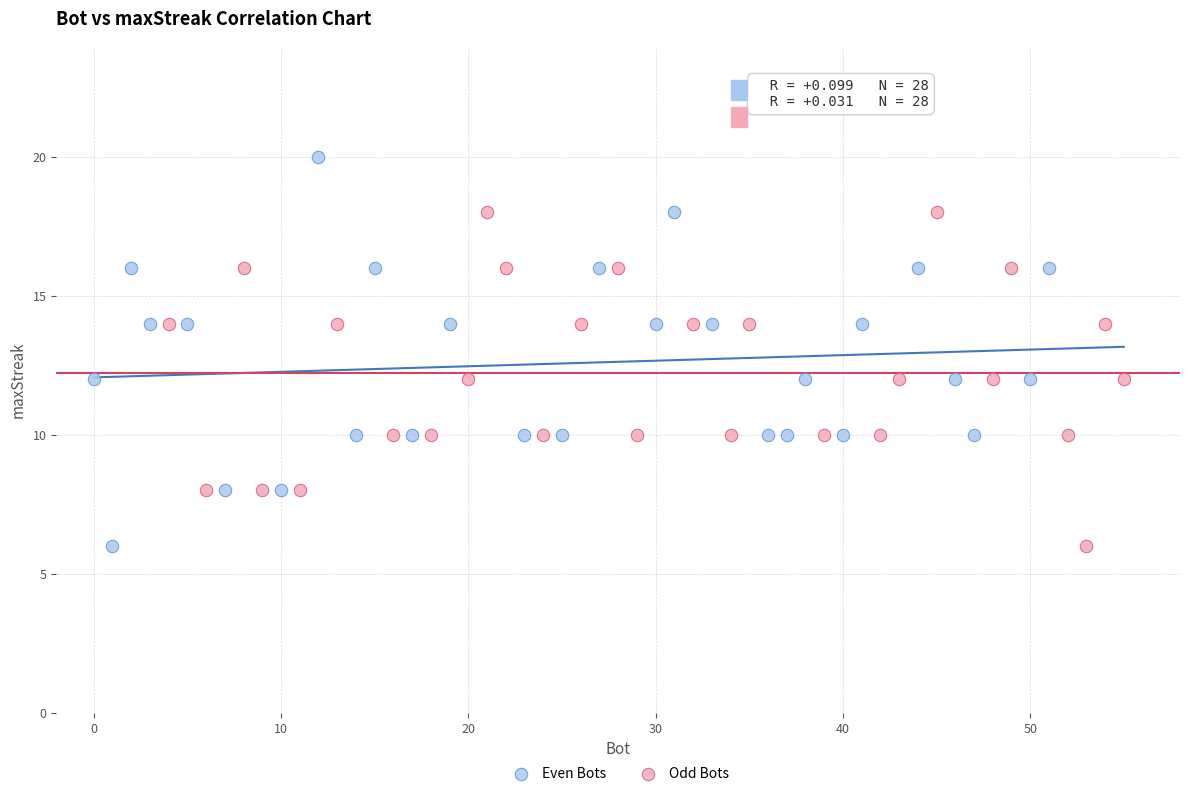

Which series contains the highest Y value?

Even Bots